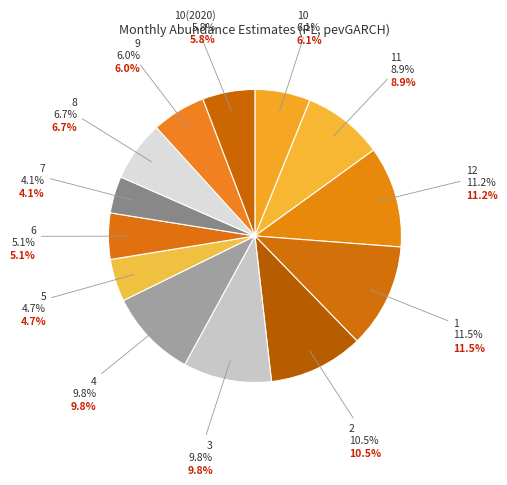

Is it true that 8 is 7% of the pie?

True